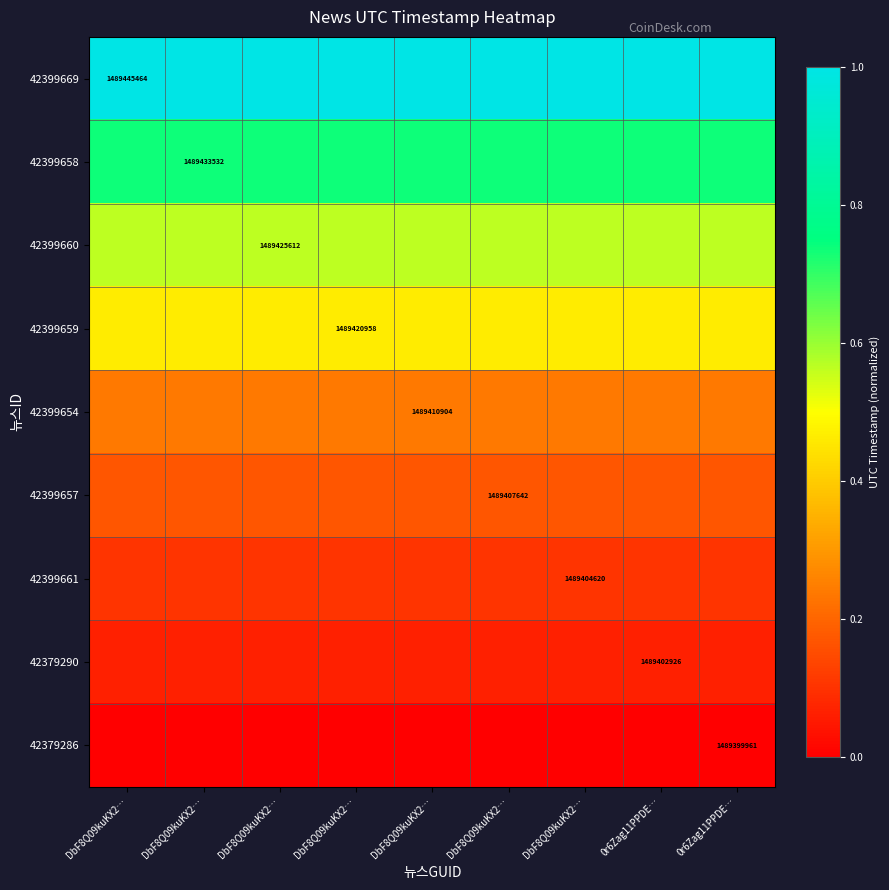

Rank the series by their maximum value, from highest to lowest.

42399669, 42399658, 42399660, 42399659, 42399654, 42399657, 42399661, 42379290, 42379286